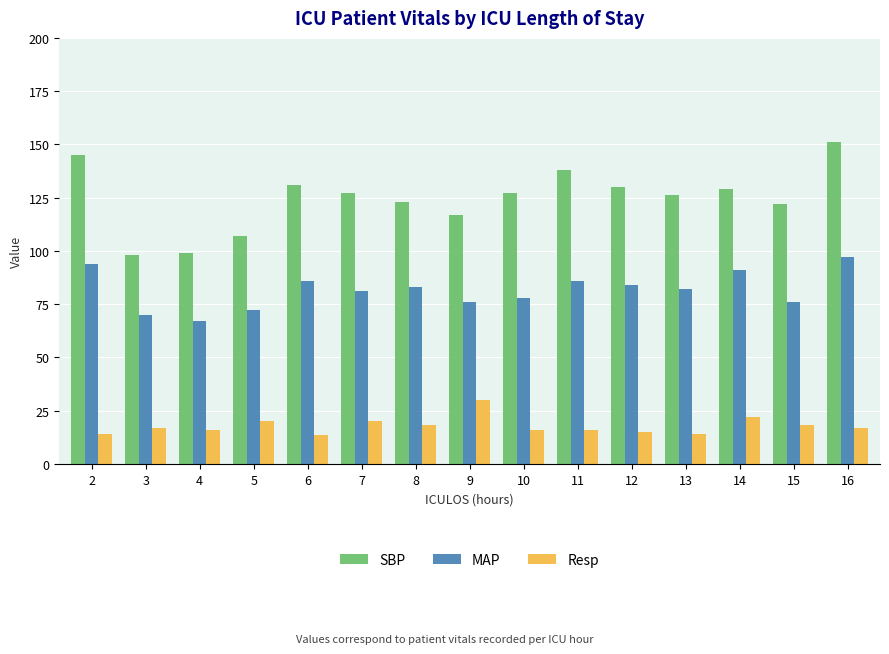

What are all the series names shown in the legend?

SBP, MAP, Resp